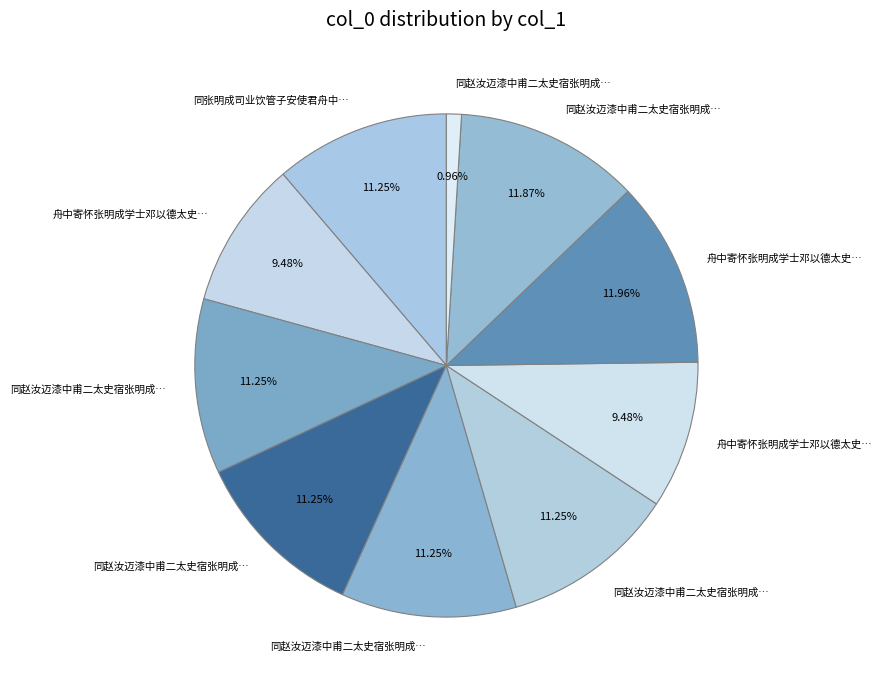

Count the number of slices in the pie.

10